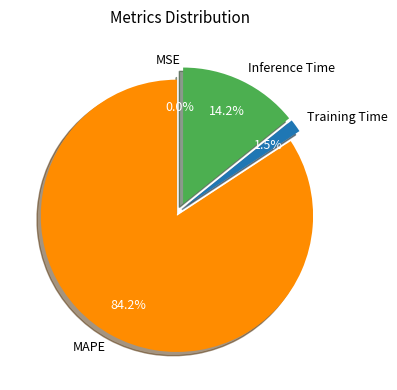

What percentage do Training Time and MAPE together represent?

85.8%